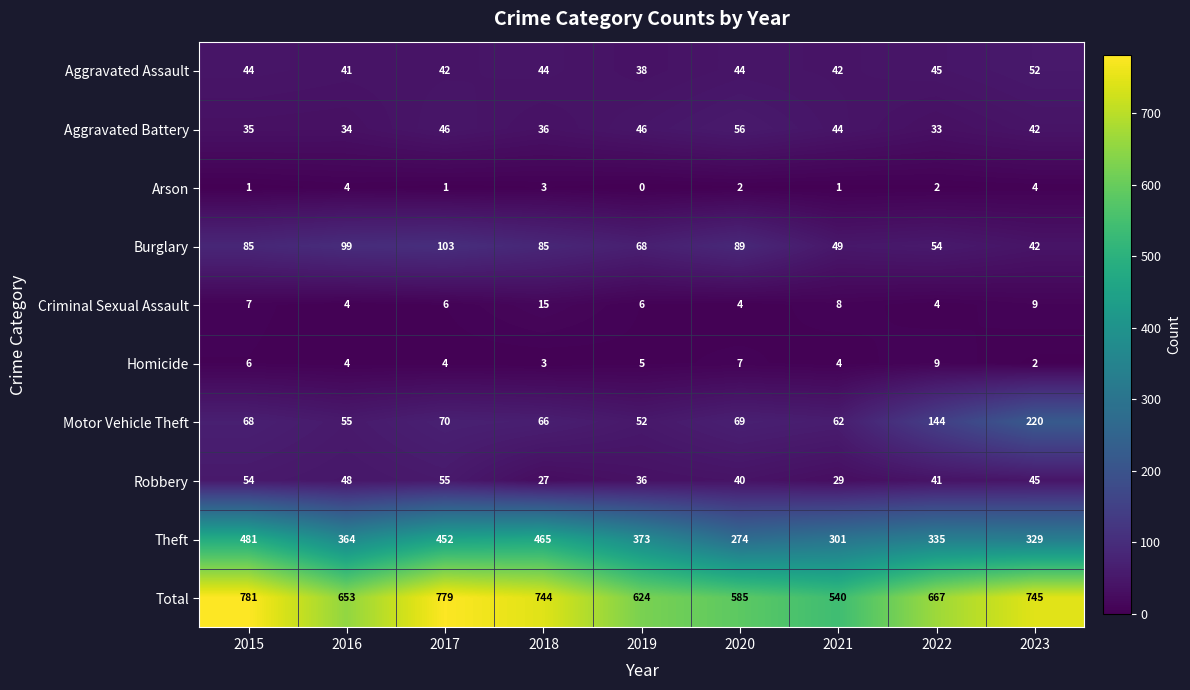

The value of Robbery at 2022 is 55. True or false?

False